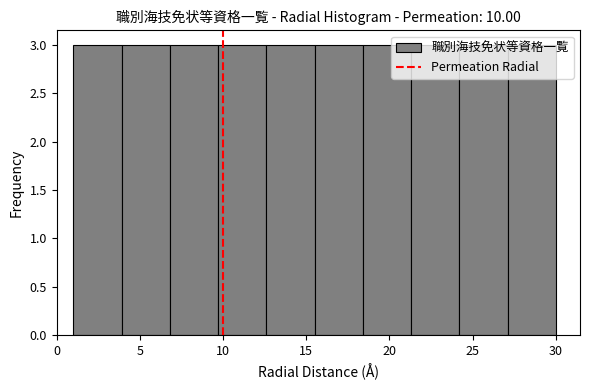

Reading left to right, transcribe this chart: for each bar, give the range it covers on the x-axis and its height. Neither the bar edges nor the heights are printed on the chart, so give them approximately, as read against the axes.

1.0 to 3.9: 3
3.9 to 6.8: 3
6.8 to 9.7: 3
9.7 to 12.6: 3
12.6 to 15.5: 3
15.5 to 18.4: 3
18.4 to 21.3: 3
21.3 to 24.2: 3
24.2 to 27.1: 3
27.1 to 30.0: 3